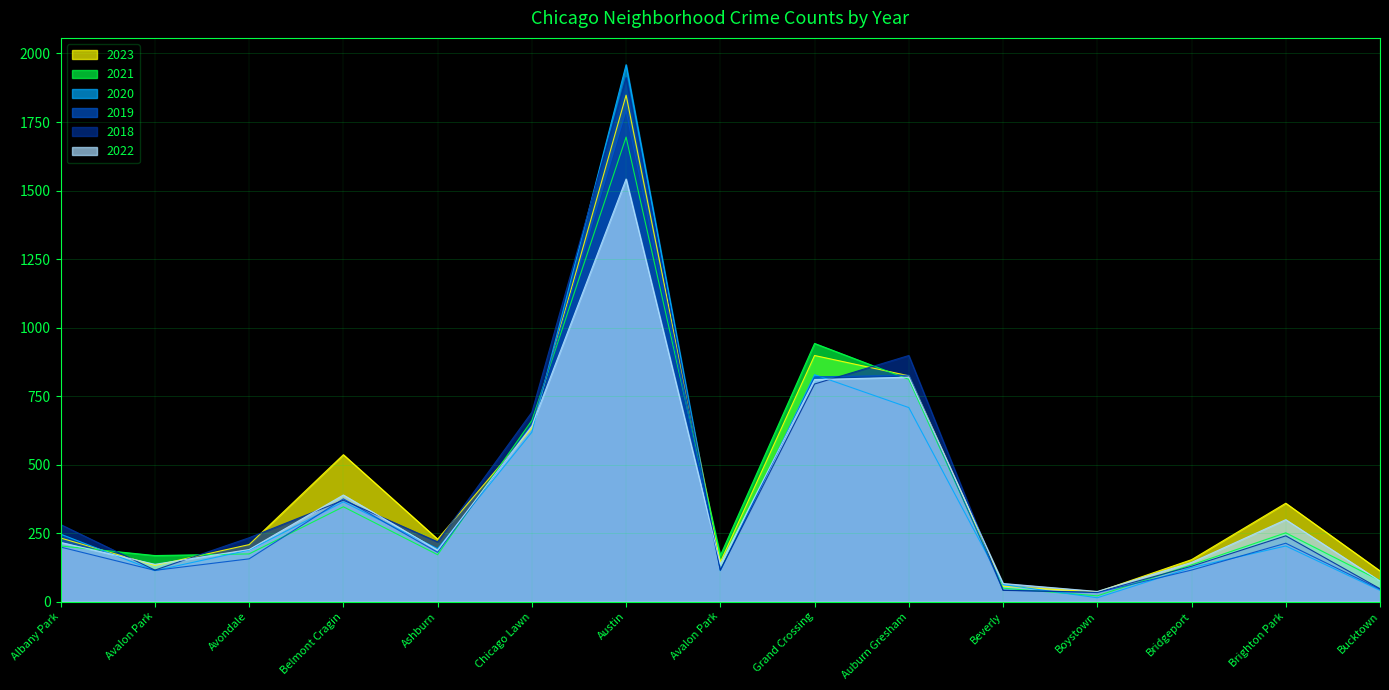

How many lines are shown in the chart?

6